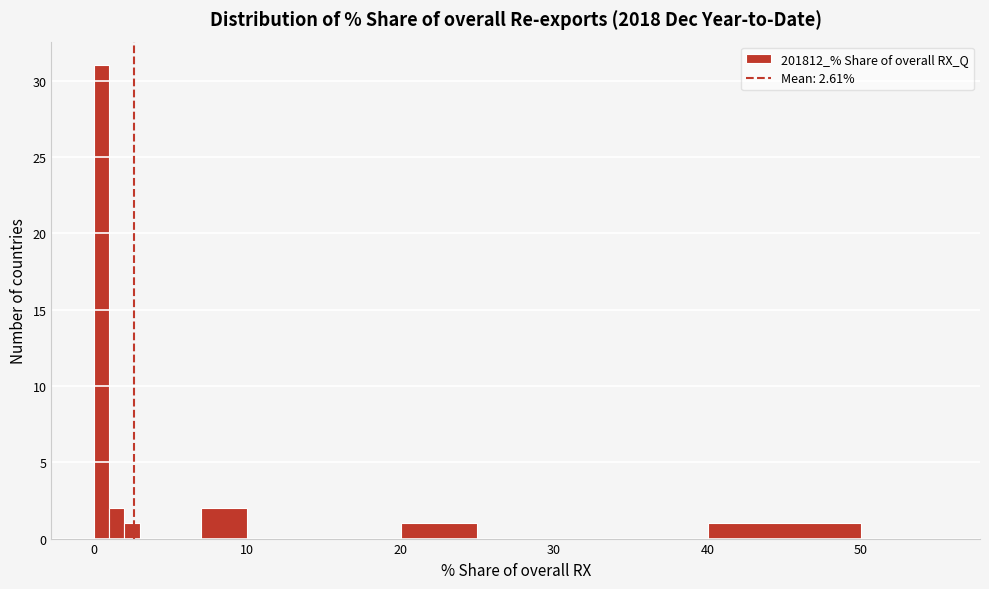

Around what value on the x-axis is the tallest bar? Give the approximate position of its centre, as read against the axis.

1